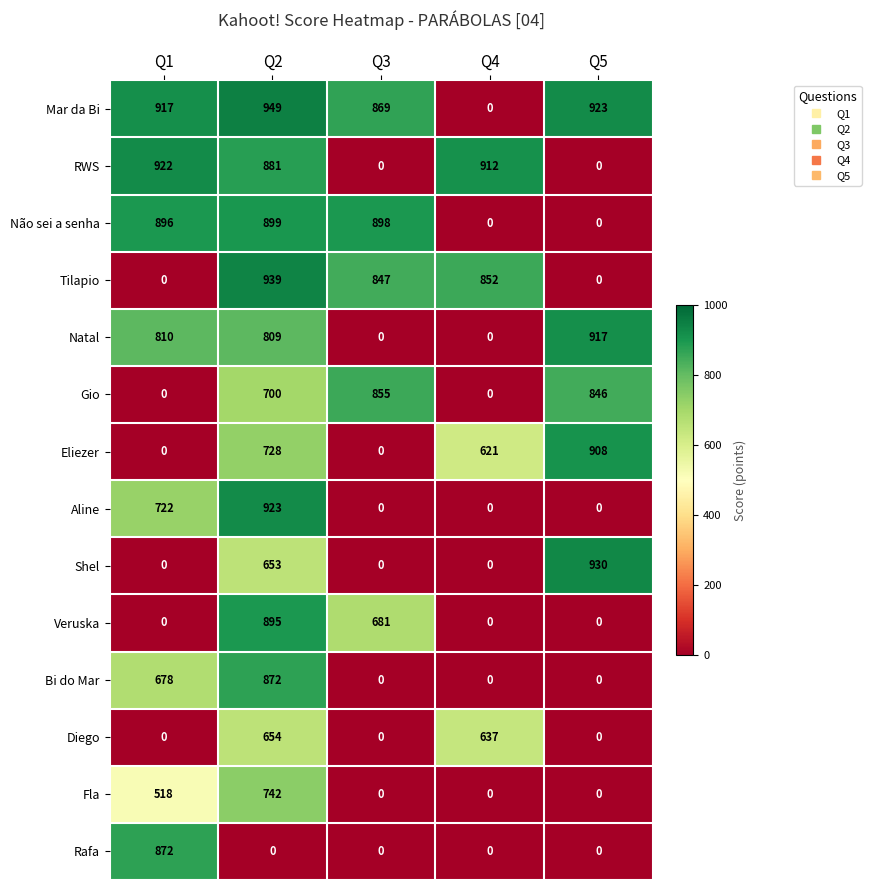

Is it true that Shel equals 0 at Q3?

True